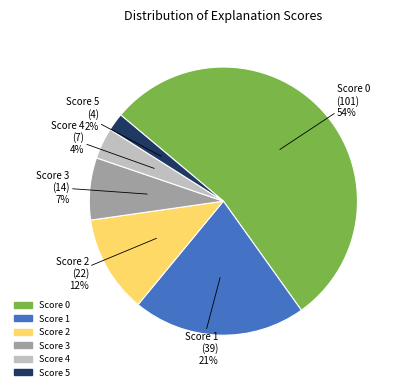

How many segments does this pie chart have?

6